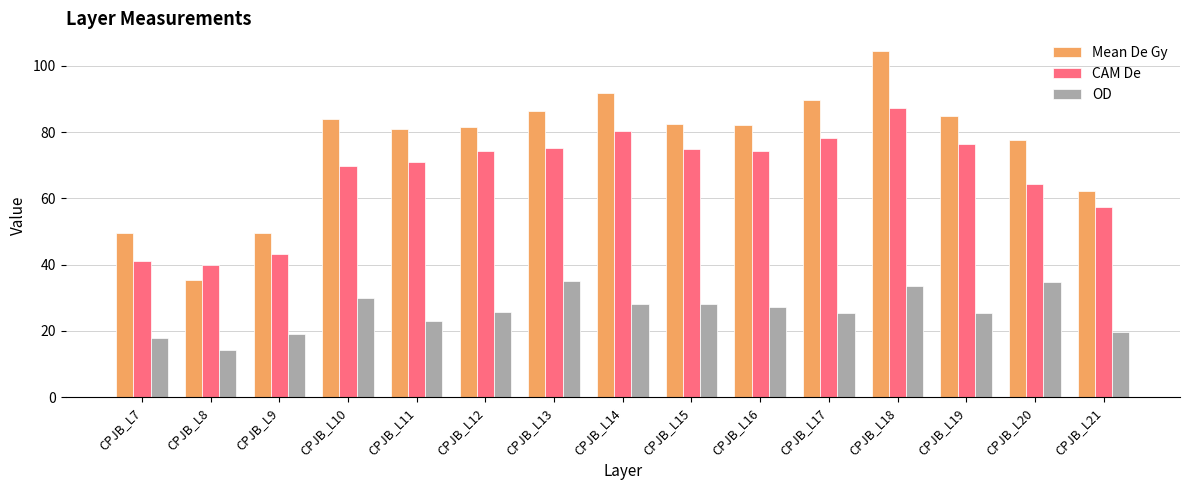

Which series has the largest range (max minus min)?

Mean De Gy